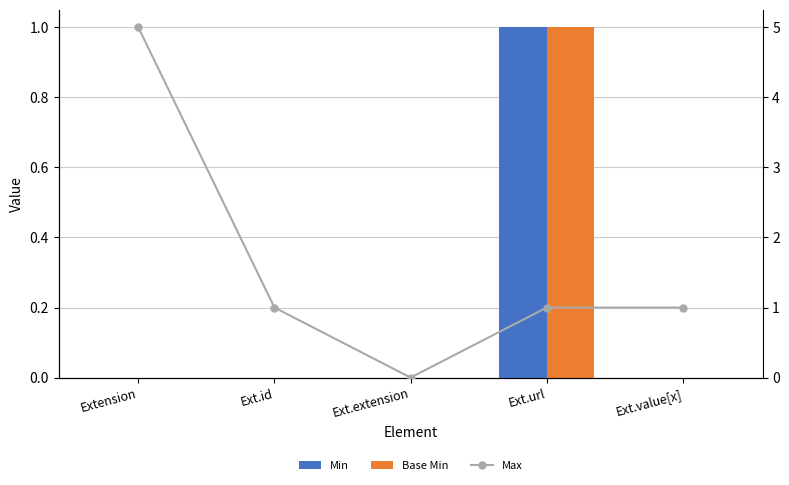

Is it true that Max equals 1 at Ext.id?

False